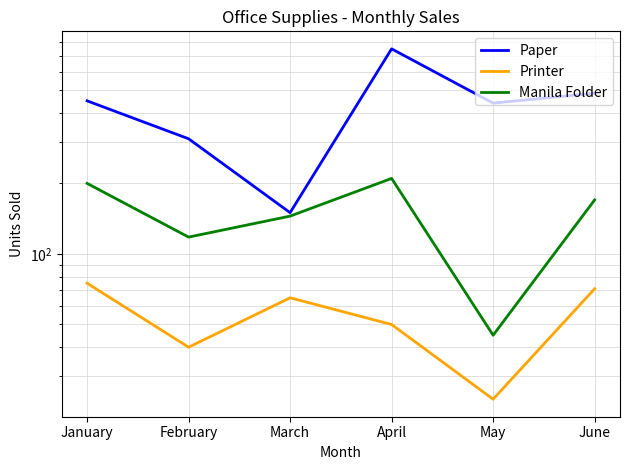

True or false: Manila Folder and Printer cross at least once.

False